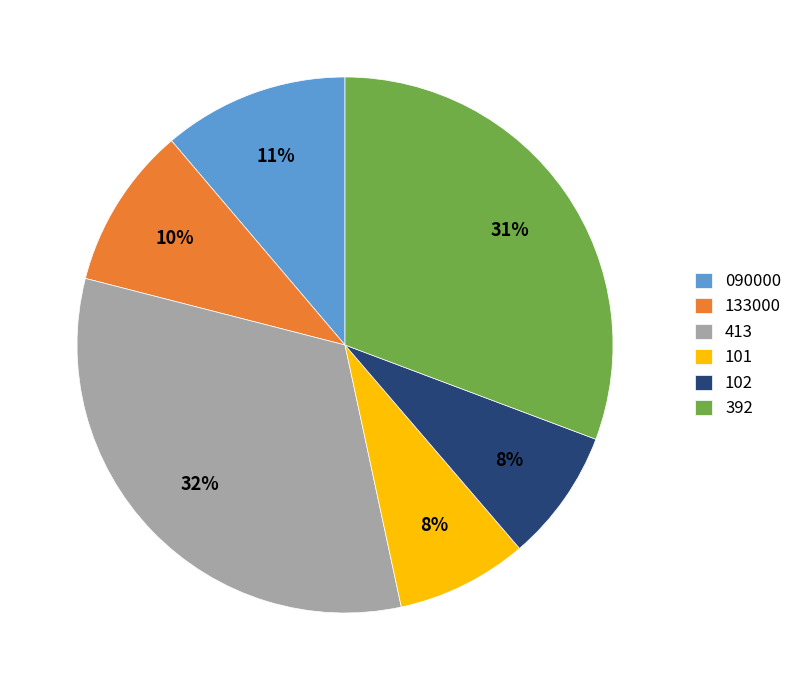

Which category has the biggest portion of the pie?

413